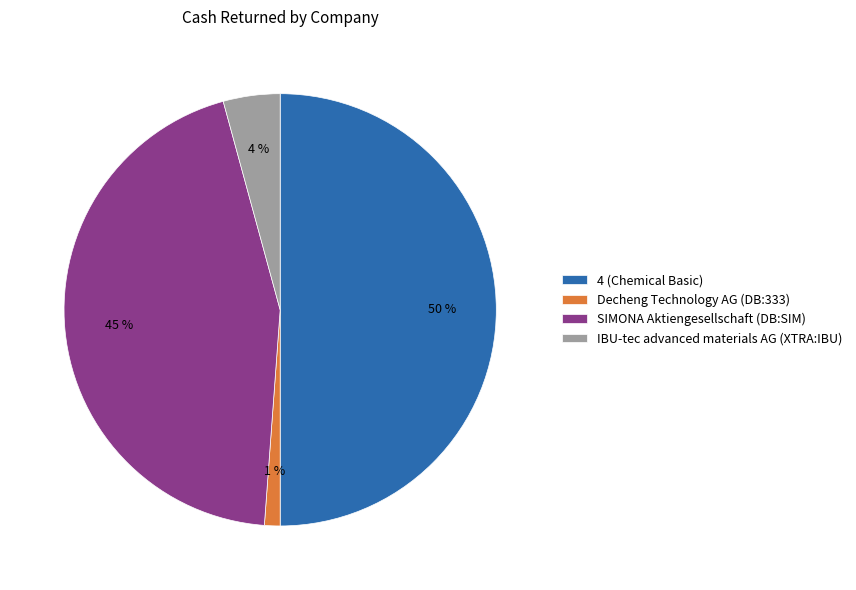

True or false: SIMONA Aktiengesellschaft (DB:SIM) accounts for 37% of the total.

False